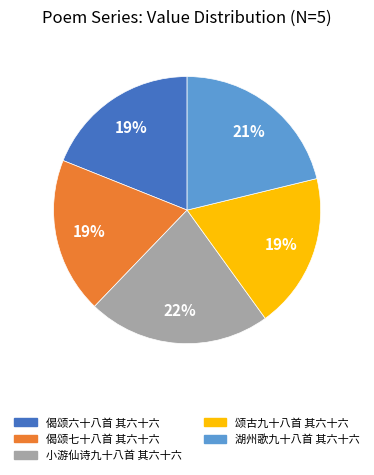

What is the ratio of the value at 偈颂七十八首 其六十六 to the value at 湖州歌九十八首 其六十六?

0.9